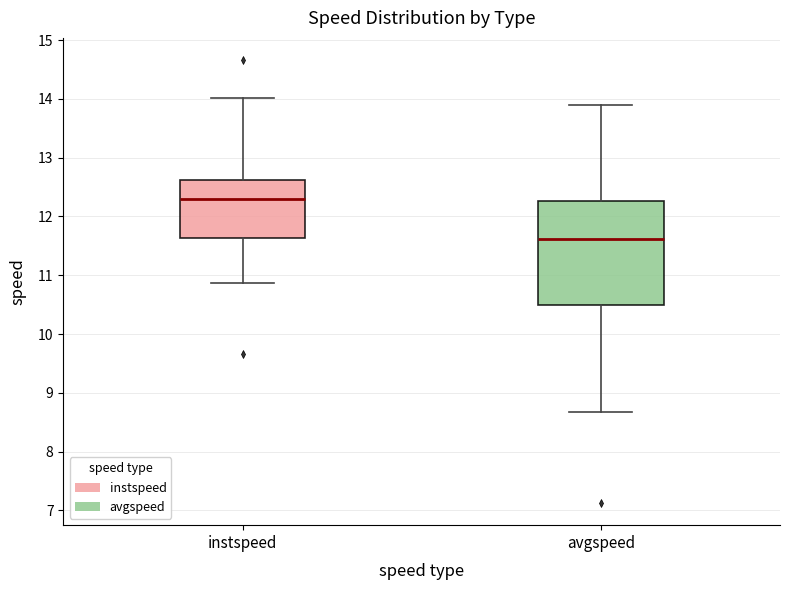

Where is the lower edge of the box for avgspeed on the y-axis? The values are not printed on the chart, so give them approximately, as read against the axis.

10.5